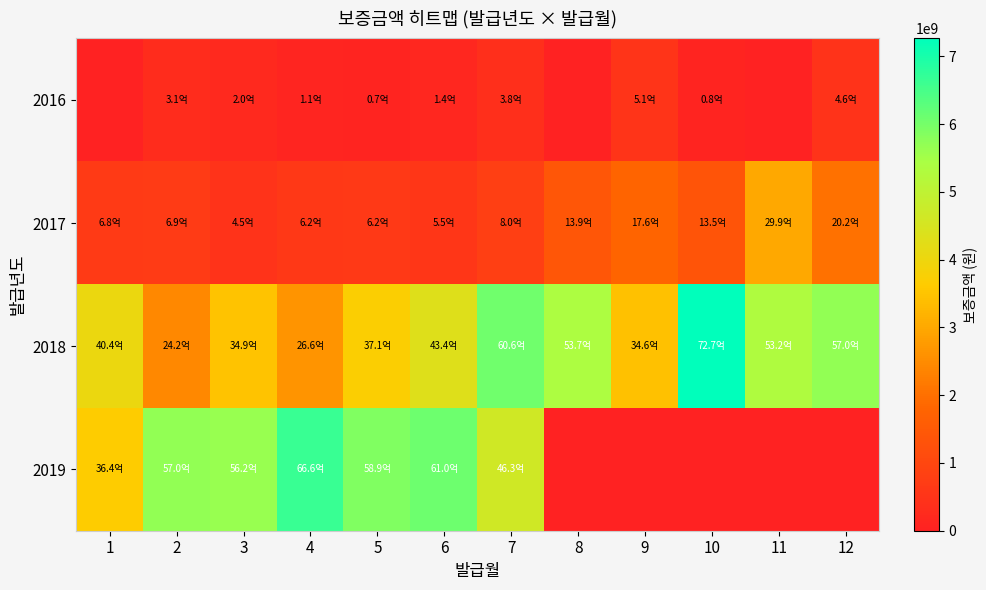

What is the difference between the highest and lowest values at 7?

5677500000